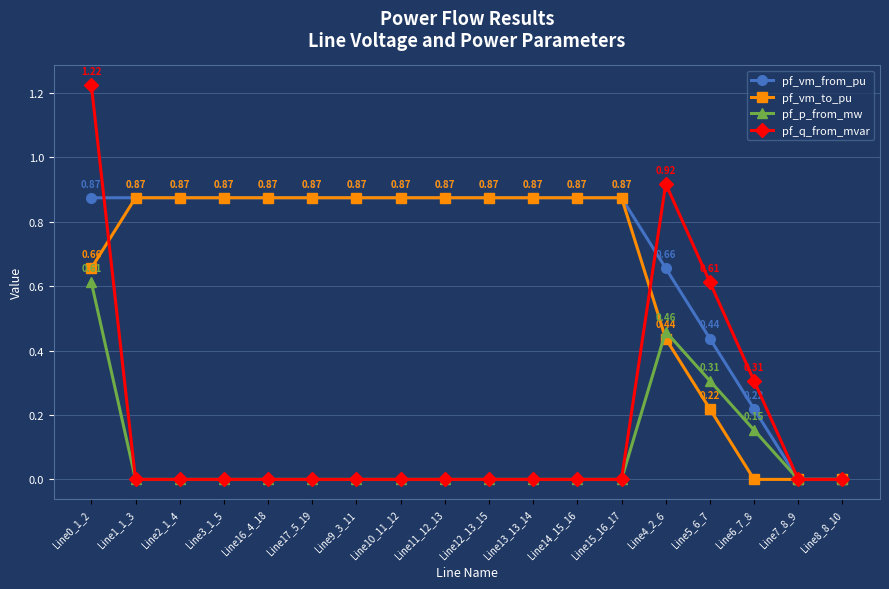

Which series has the largest total across all categories?

pf_vm_from_pu